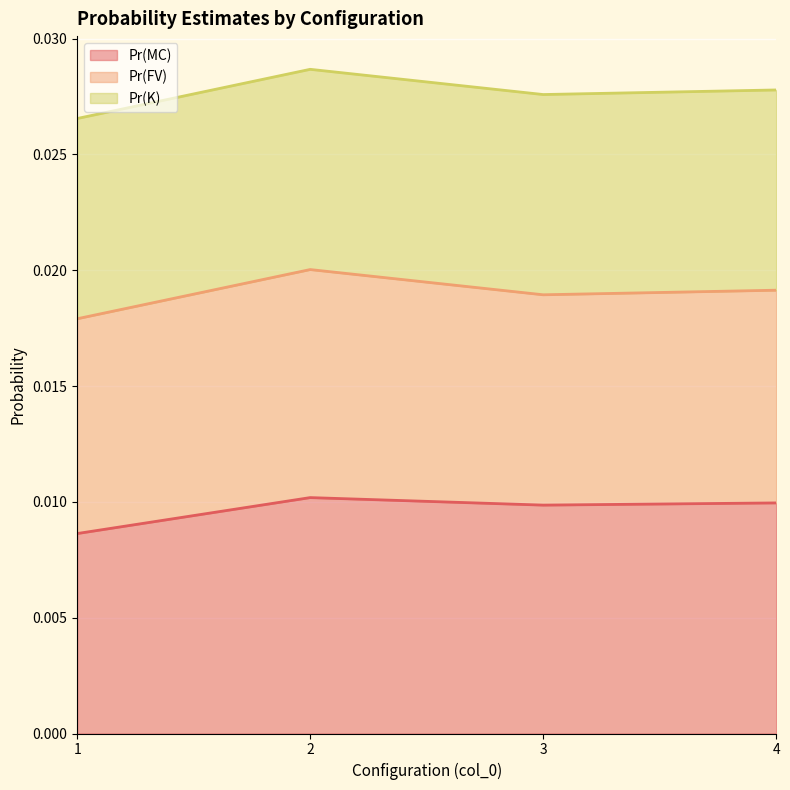

Which series has the largest total across all categories?

Pr(MC)